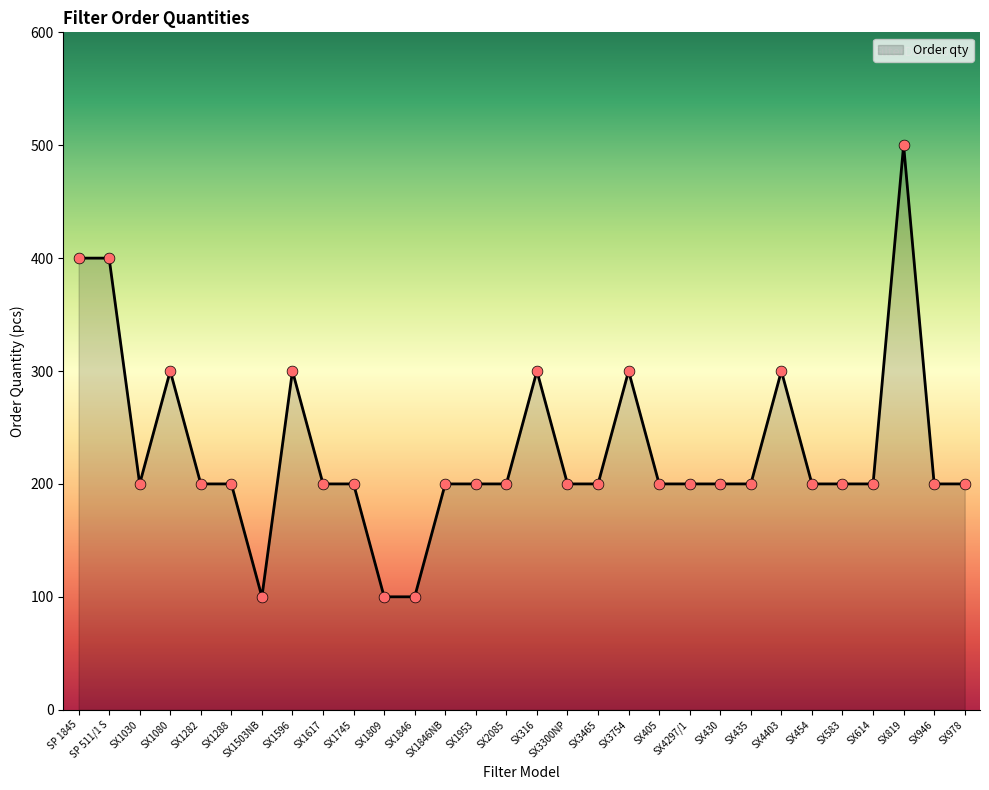

Approximately how many times larger is the value at SX1745 compared to SX1846NB?

1.0